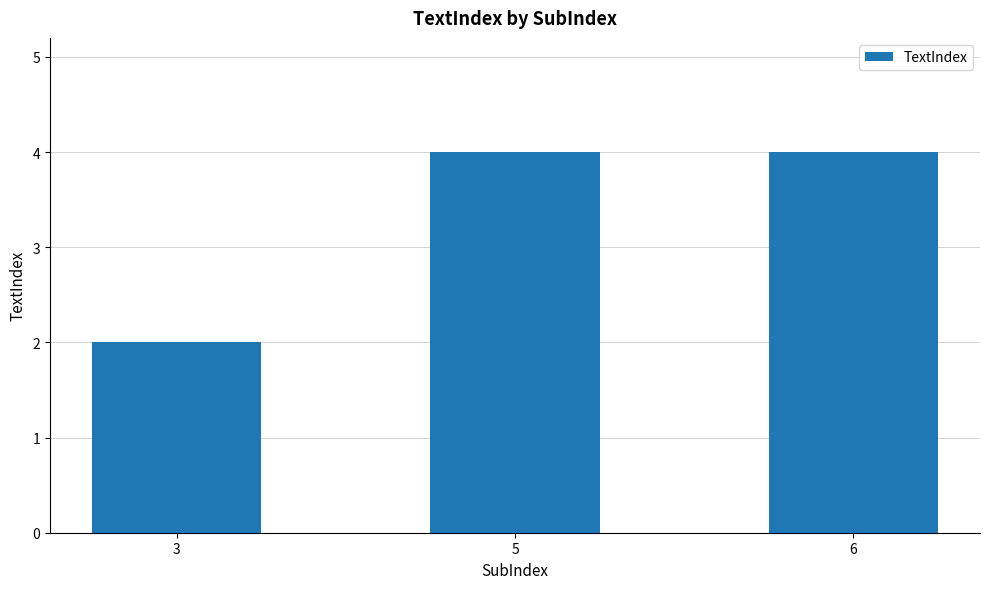

What is the ratio of the value at 3 to the value at 5?

0.5